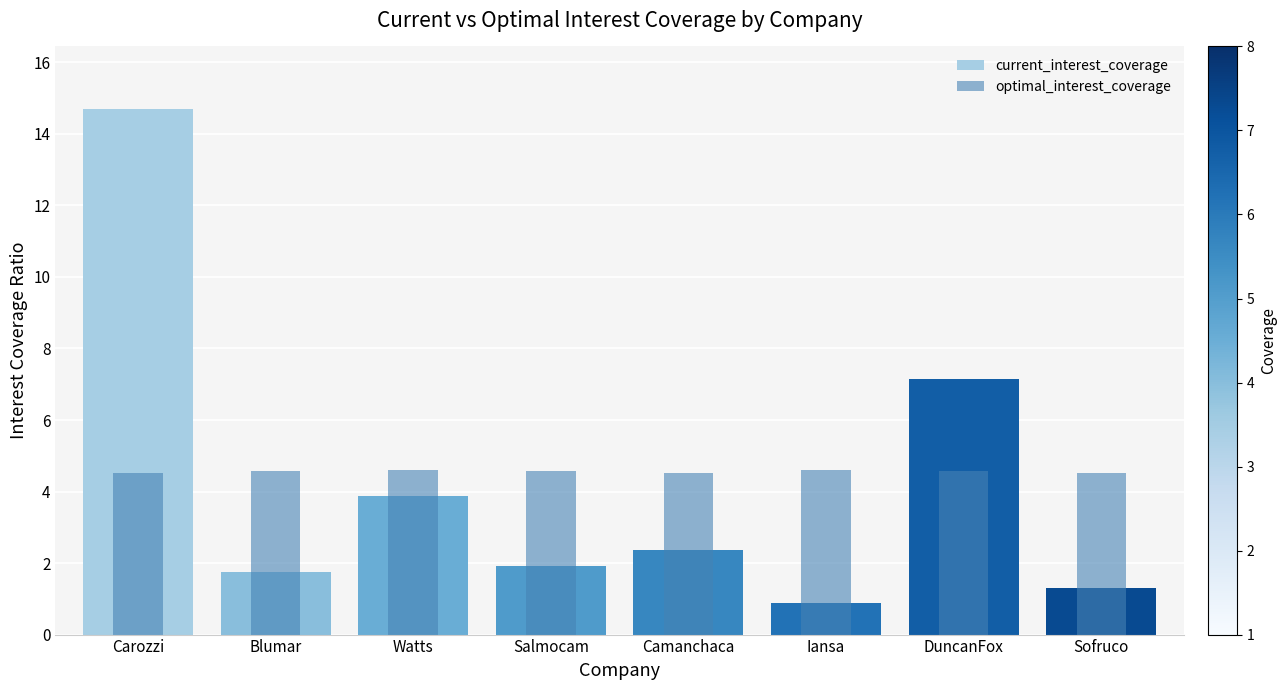

What is the value of the optimal_interest_coverage bar at the 1st from the left?

4.5